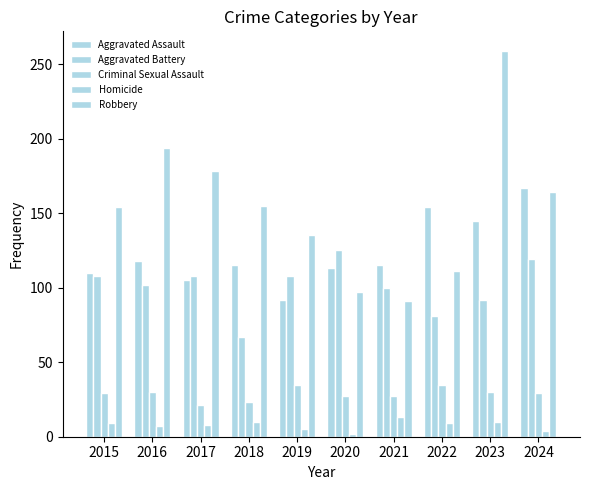

Count the number of data series in this chart.

5